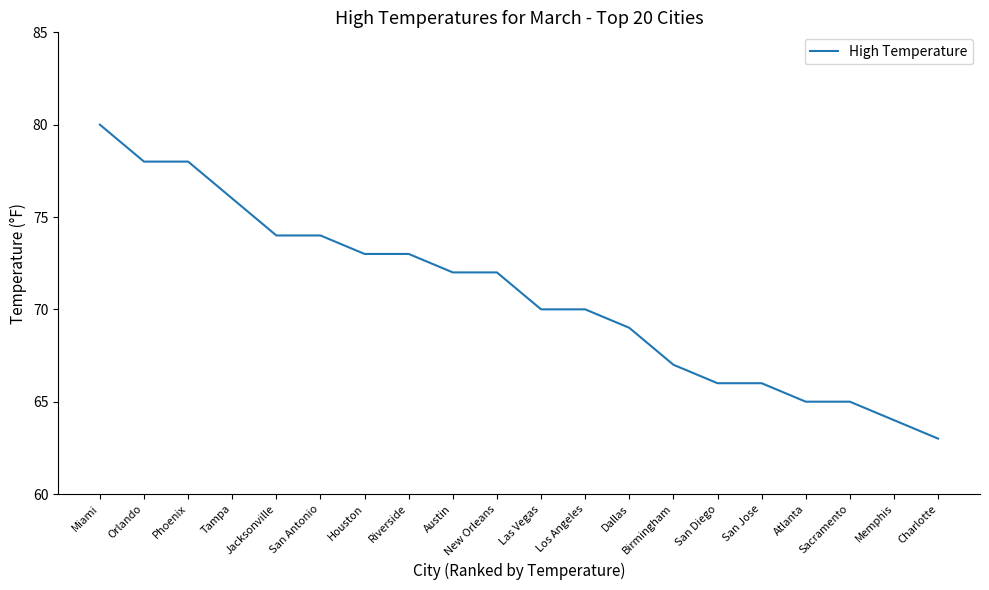

Is this an area chart (filled region under the line)?

No